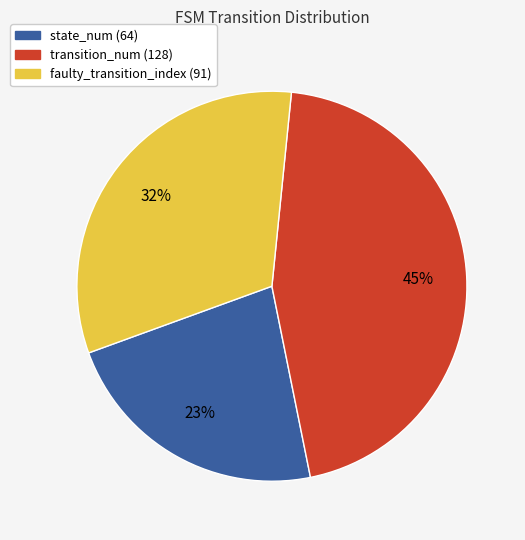

To the nearest percent, what portion does faulty_transition_index (91) represent?

32%